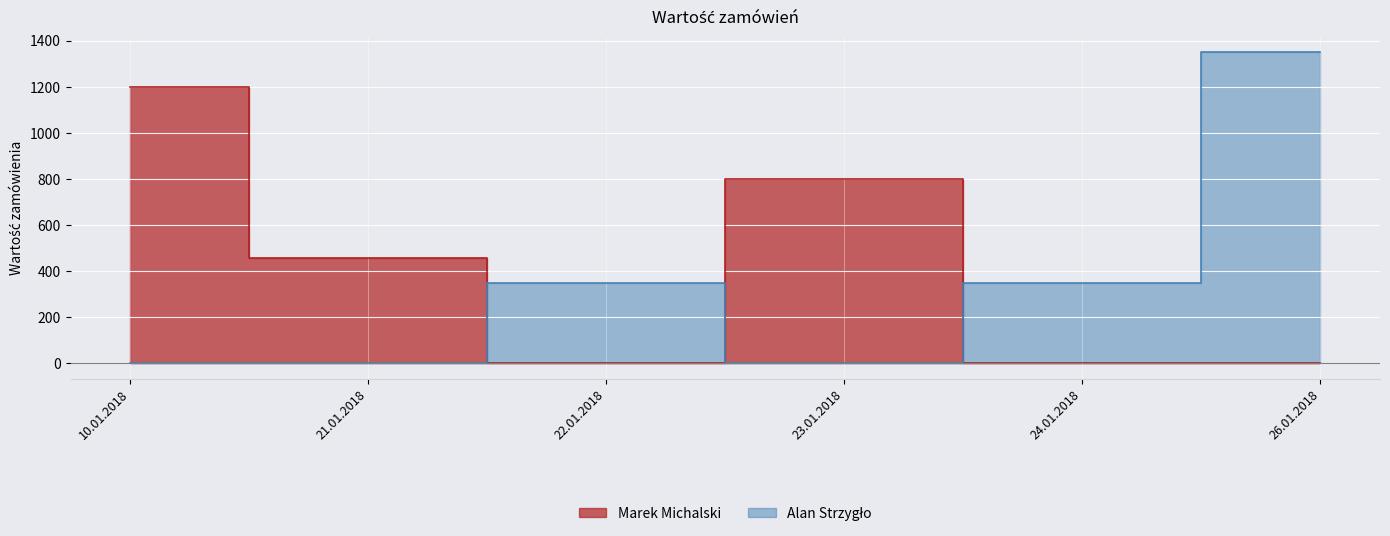

True or false: Marek Michalski has a value of 456.5 at 1.

True